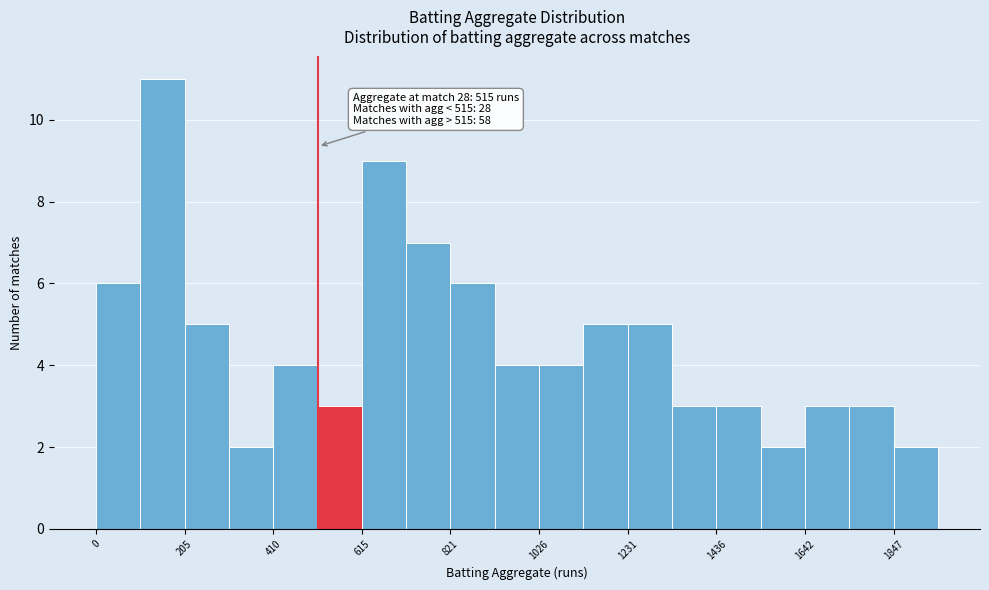

Around what value on the x-axis is the tallest bar? Give the approximate position of its centre, as read against the axis.

150